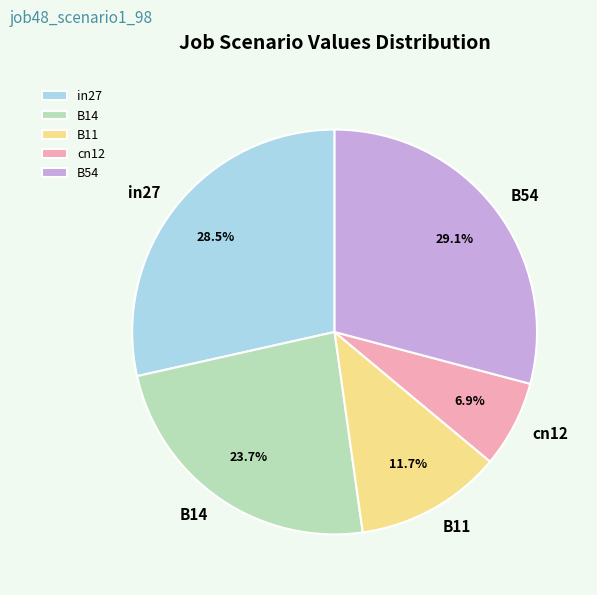

What percentage do B11 and B14 together represent?

35.4%